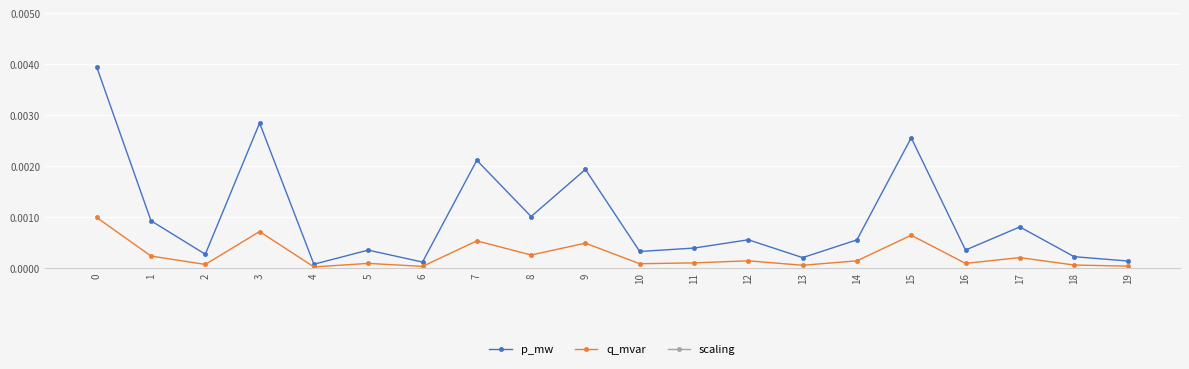

What is the total value across all series at 10?

1.0